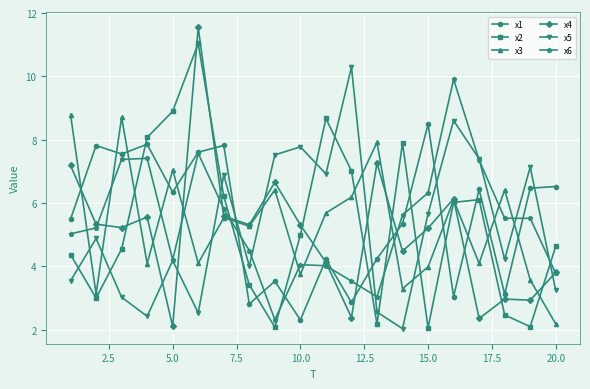

What is the average value of the x6 series?

5.4